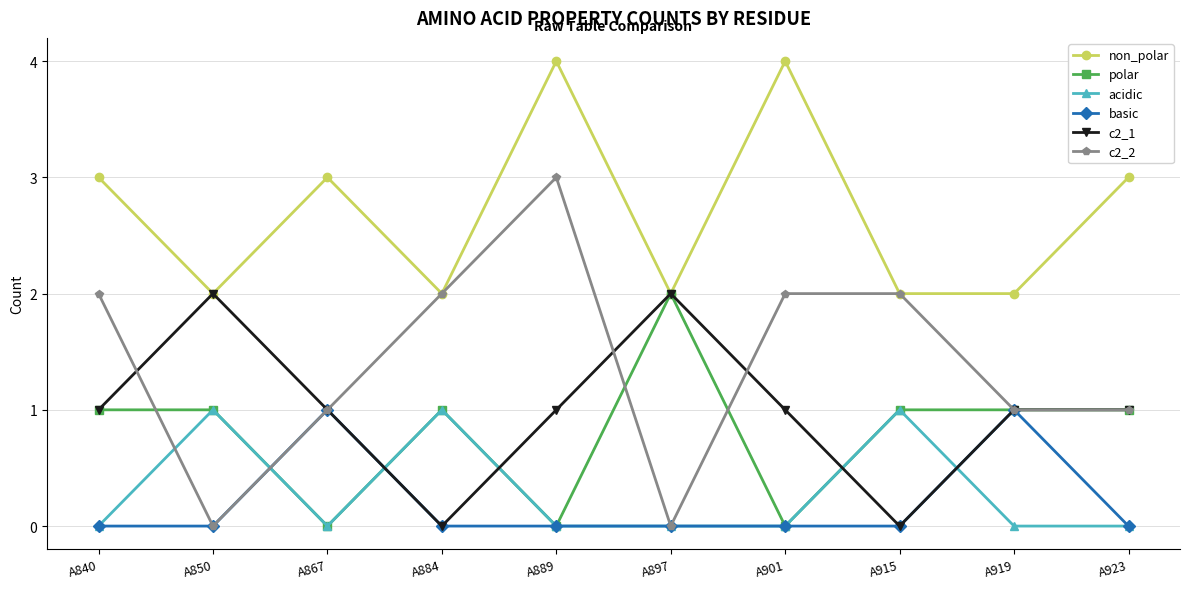

How many categories are shown in the chart?

10